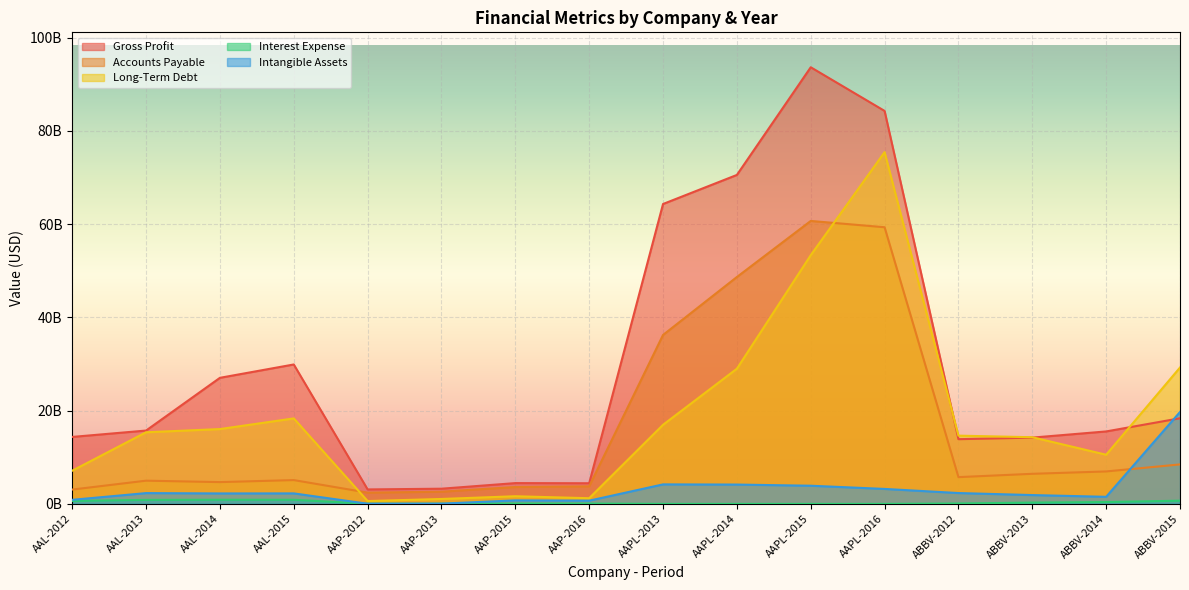

The value of Long-Term Debt at AAPL-2013 is 16960000000. True or false?

True